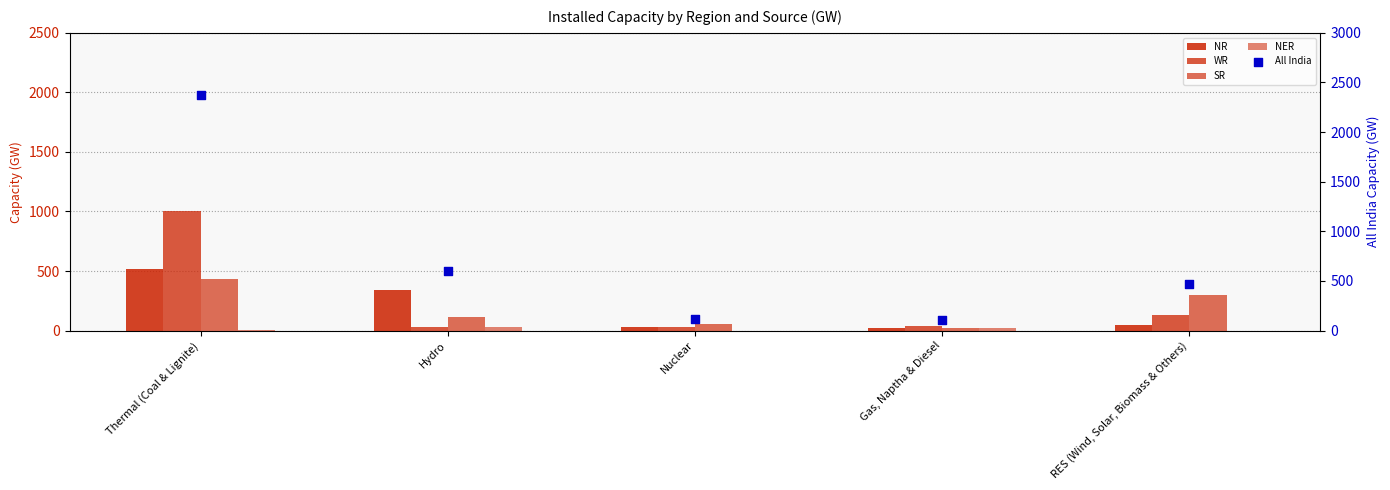

Which series has the largest Y range (max minus min)?

All India